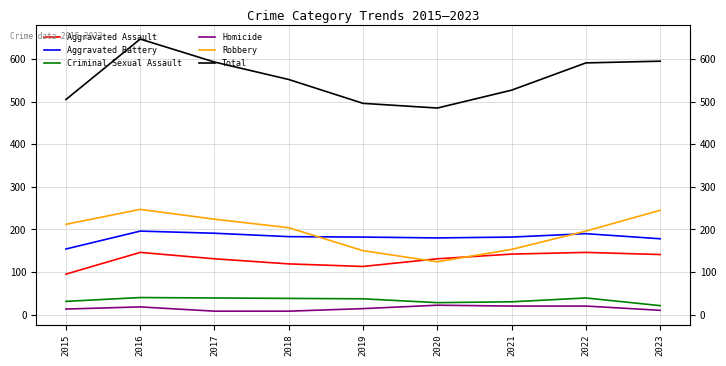

What value does the Total series have at 2018, to the nearest 50?

550